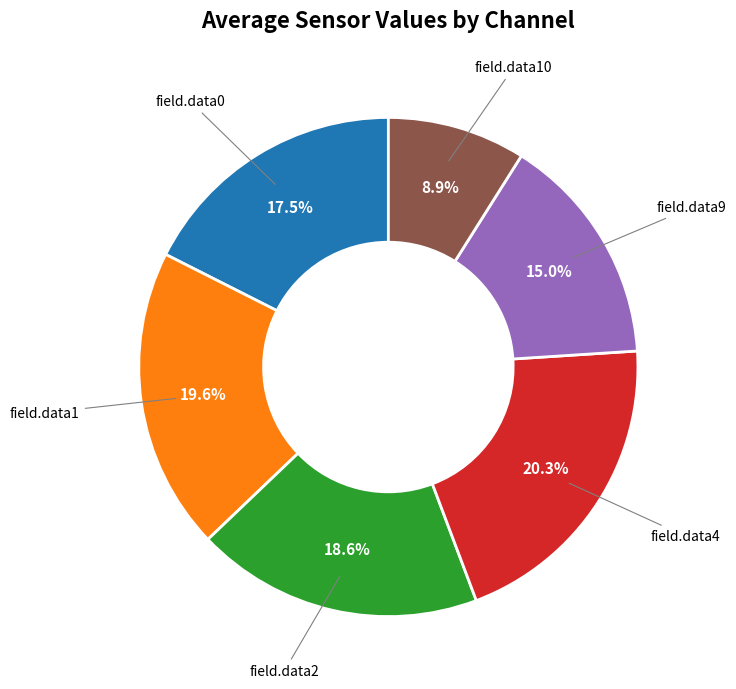

Is there any slice that represents more than half of the pie?

No